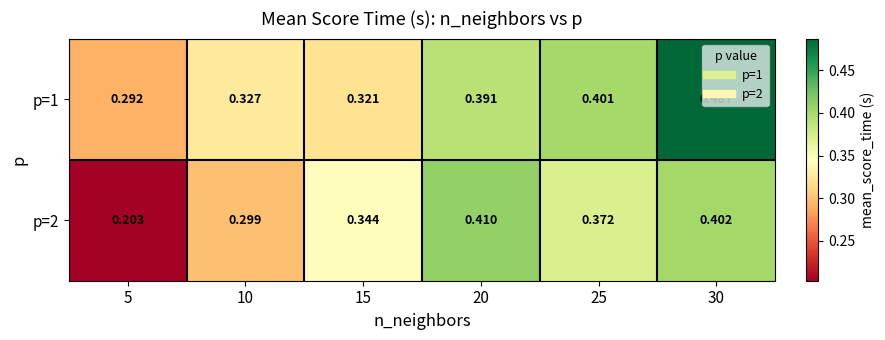

Rank the series at 25 from highest to lowest value.

p=1, p=2